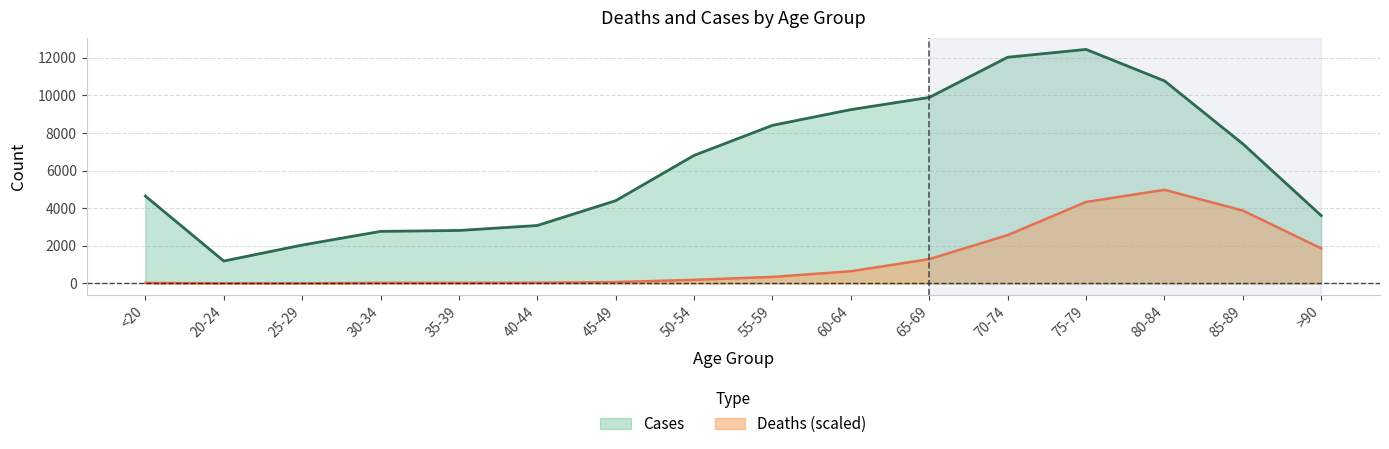

What is the difference between the highest and lowest values at 40-44?

3041.5